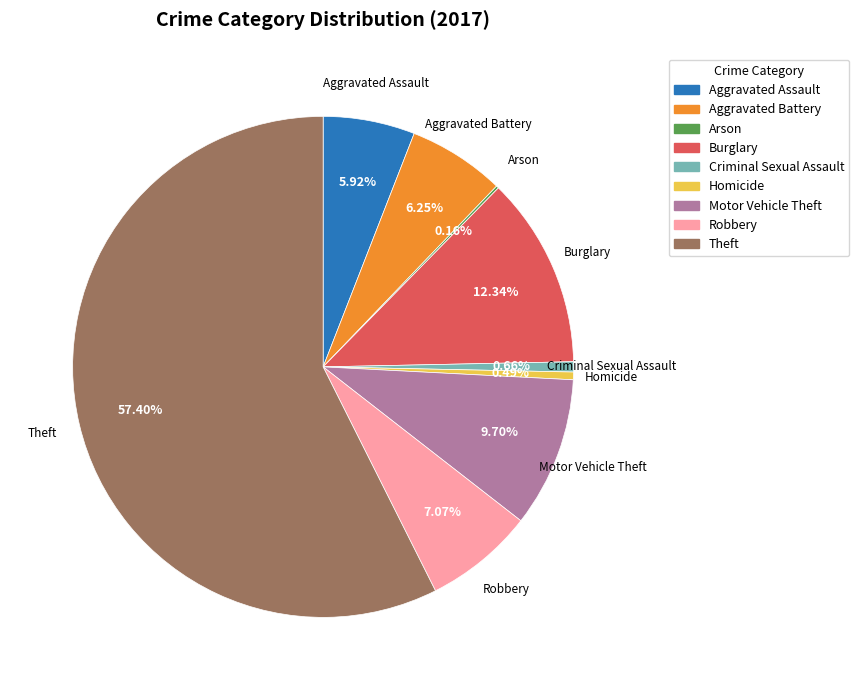

To the nearest percent, what is the difference between the Homicide and Robbery slice percentages?

7%